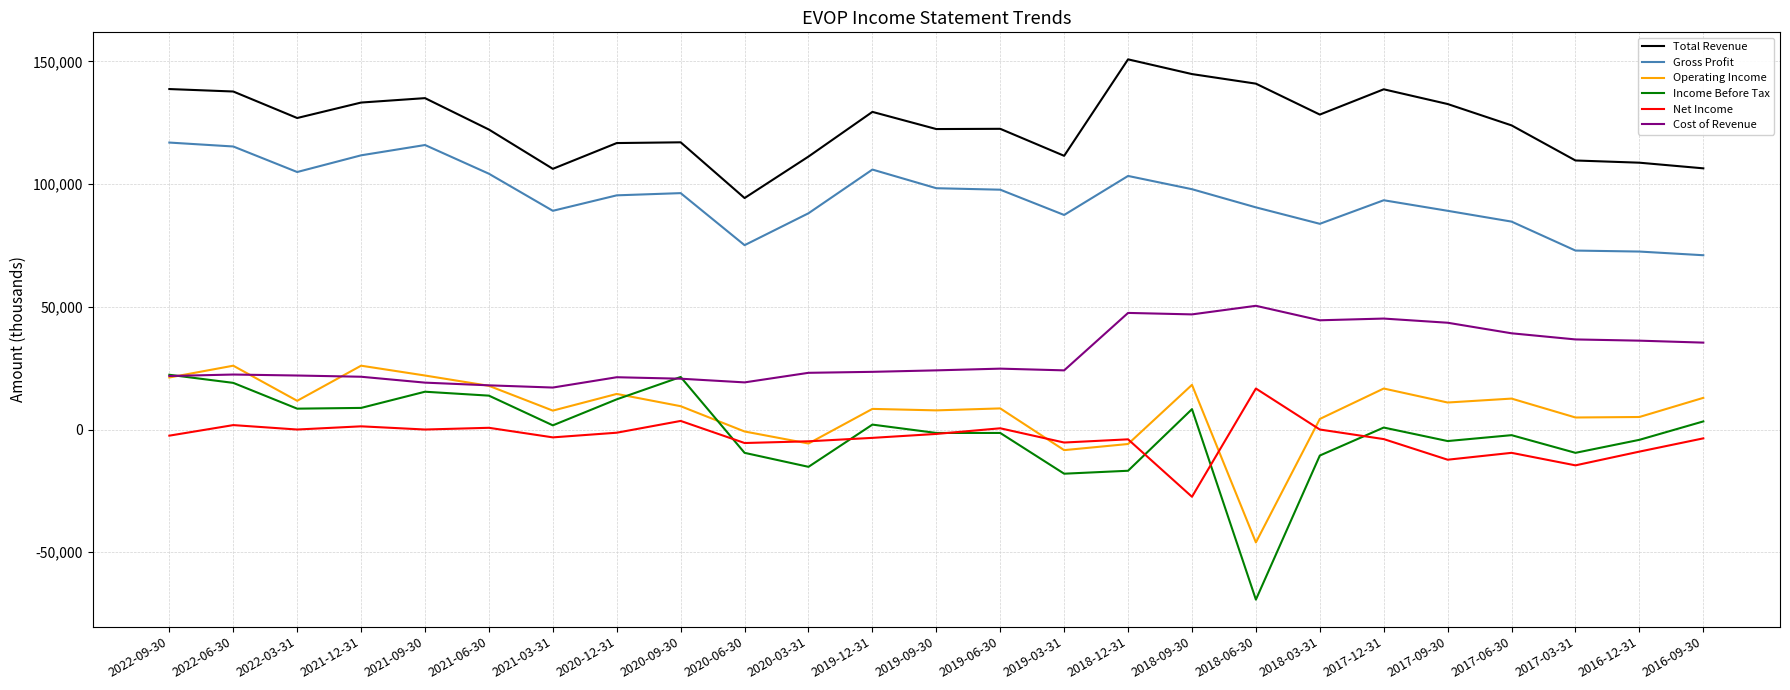

True or false: Total Revenue and Gross Profit intersect in this chart.

False